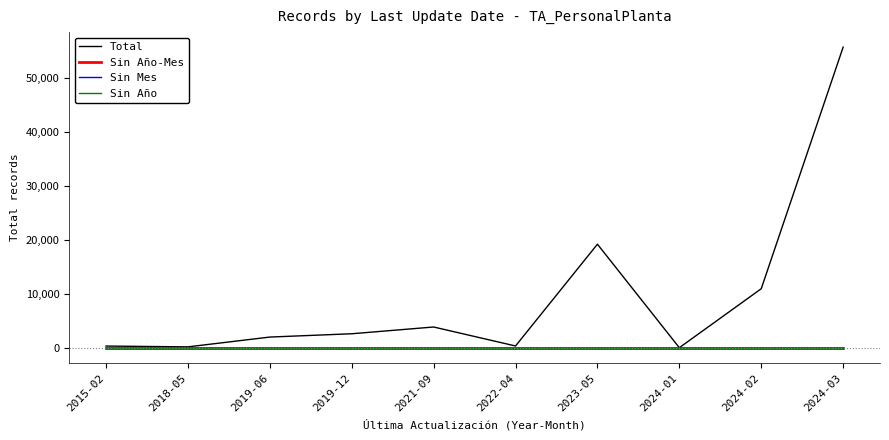

Does the chart have visible grid lines?

No